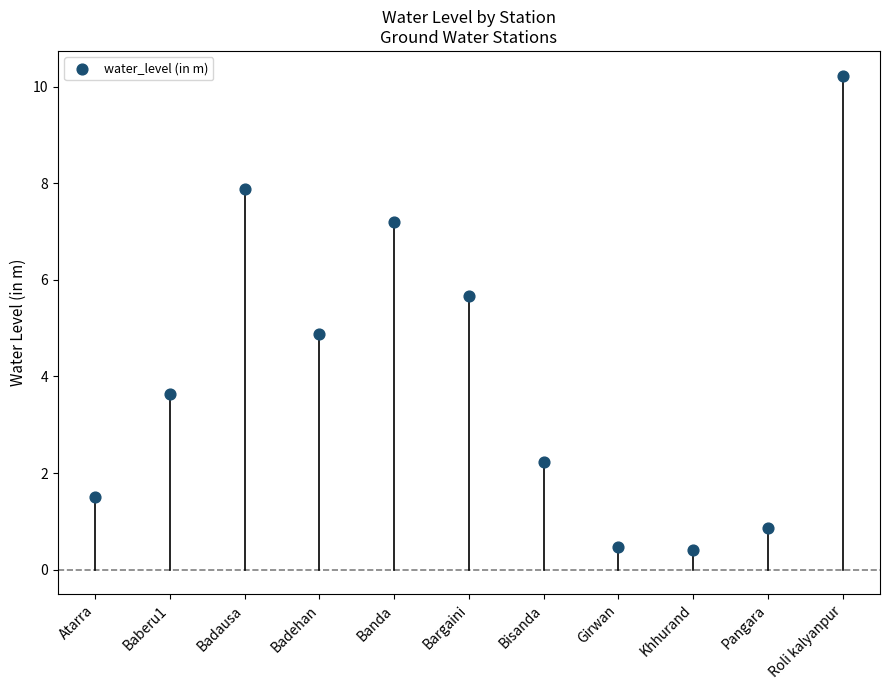

What Y value in the scatter plot is closest to 5?

4.9